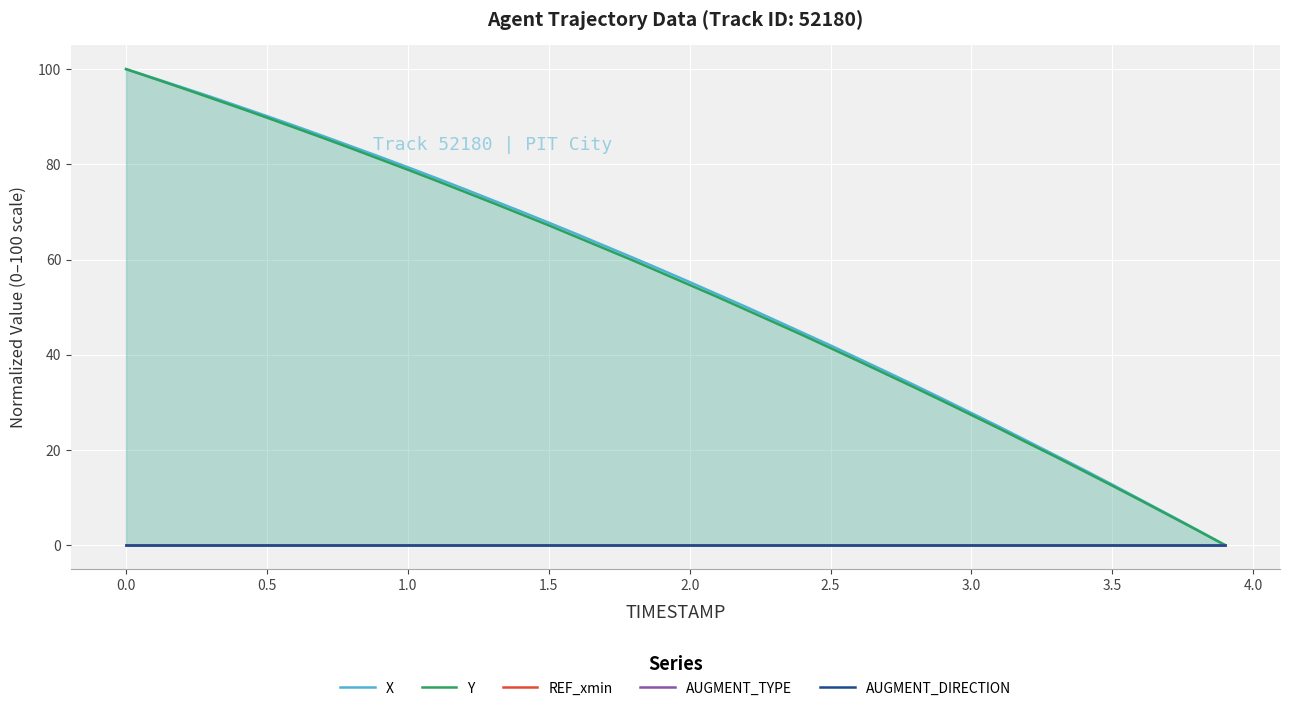

True or false: REF_xmin and AUGMENT_DIRECTION cross at least once.

False